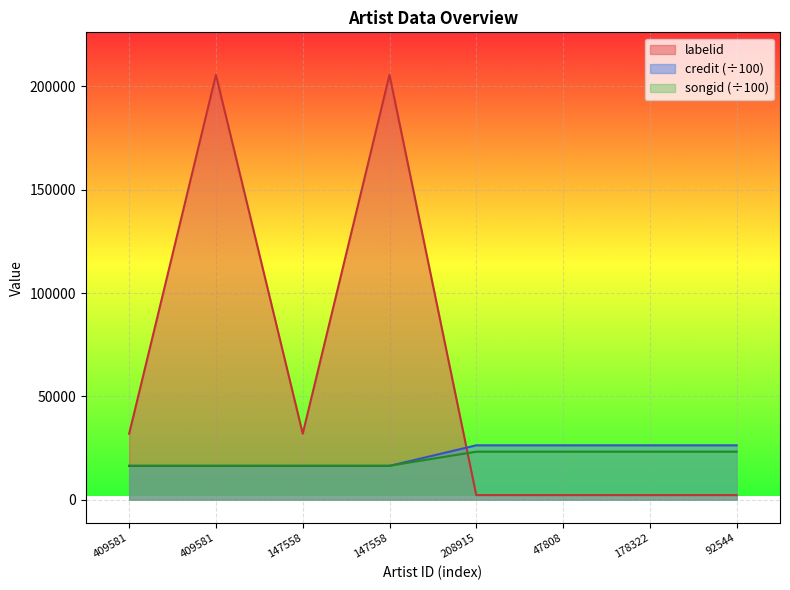

How many categories are shown in the chart?

8